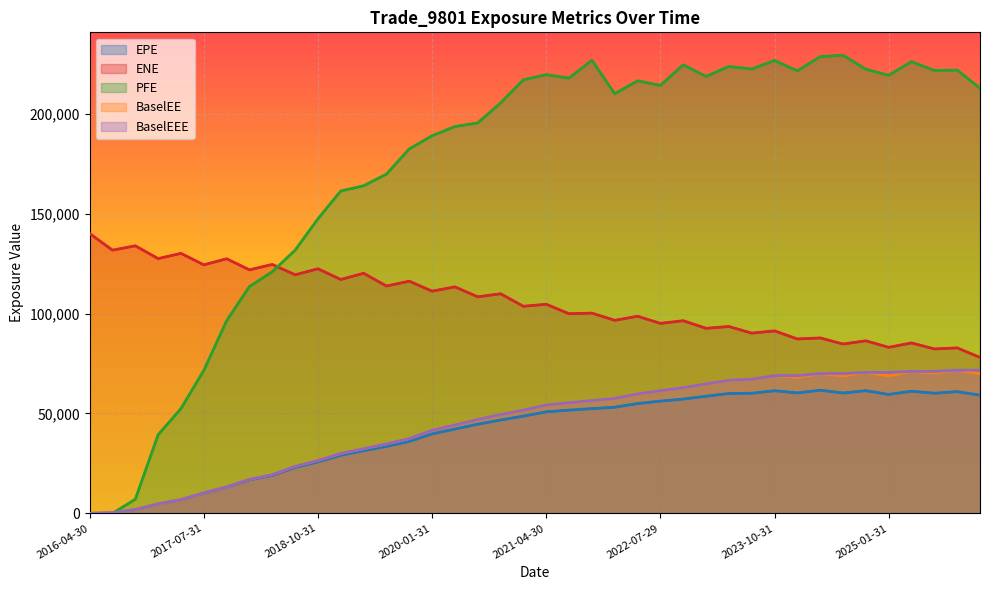

At which label does BaselEEE reach its peak?

2025-10-31